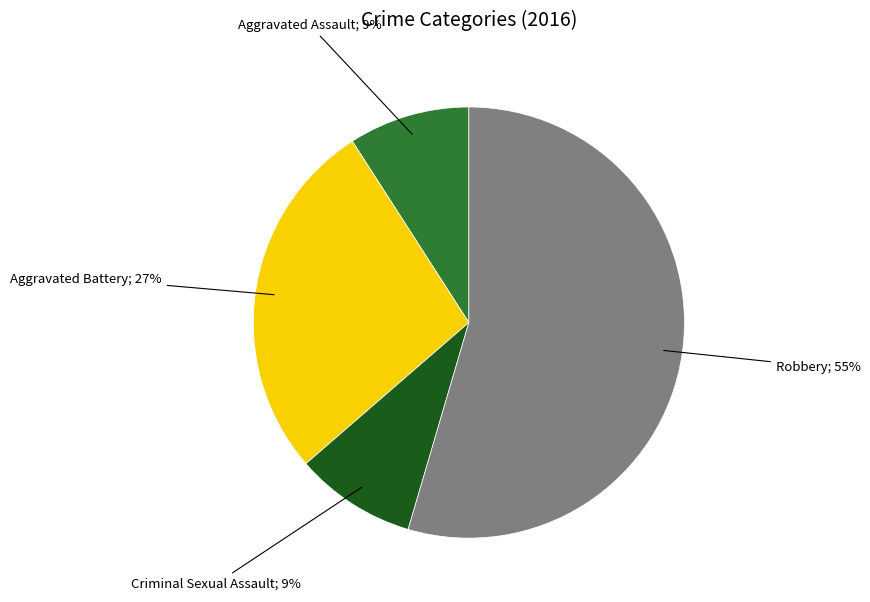

Do Criminal Sexual Assault; 9% and Aggravated Battery; 27% together represent more than half of the pie?

No